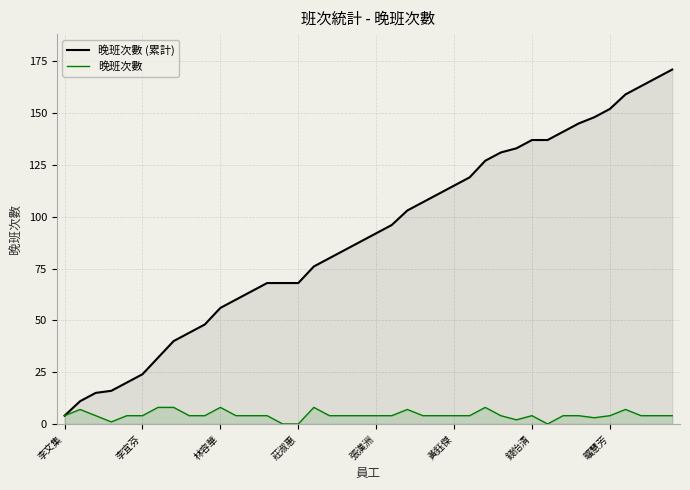

How many lines are shown in the chart?

2